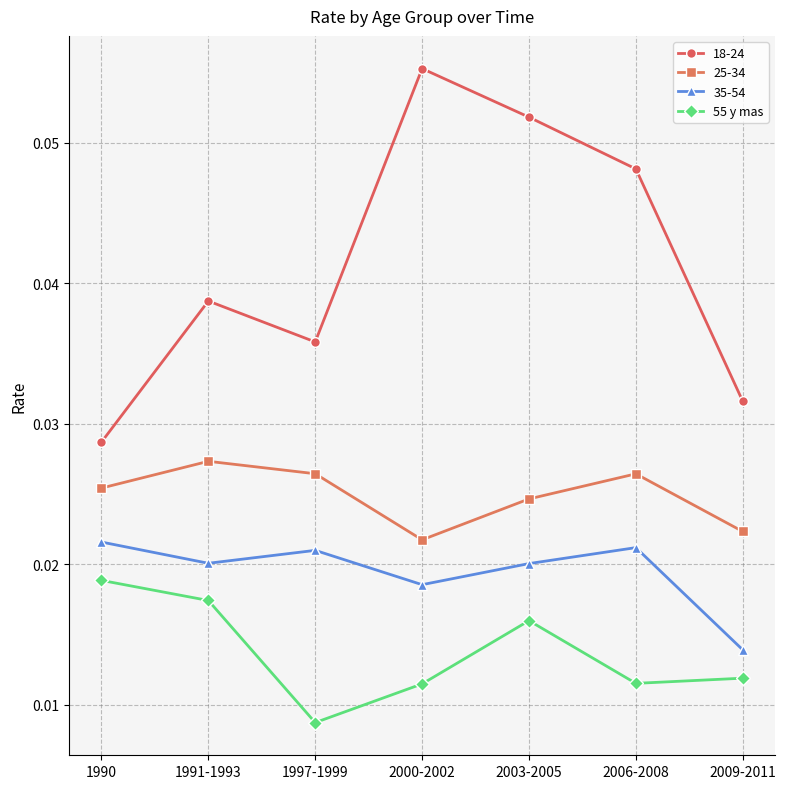

Which series has the largest range (max minus min)?

18-24